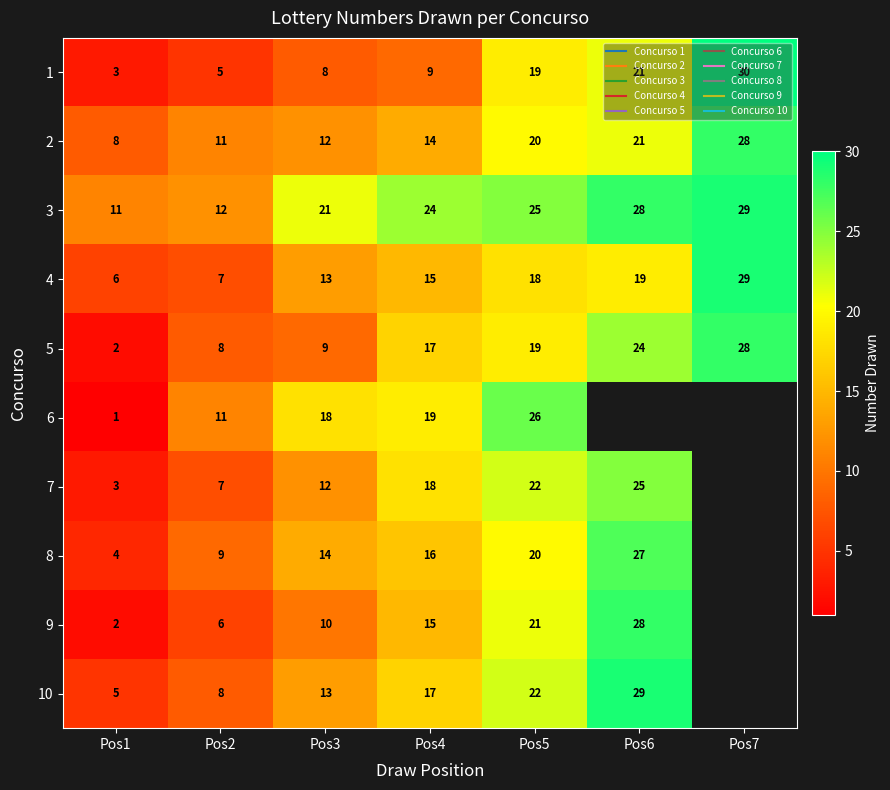

Which label corresponds to the smallest value in the chart?

Pos1